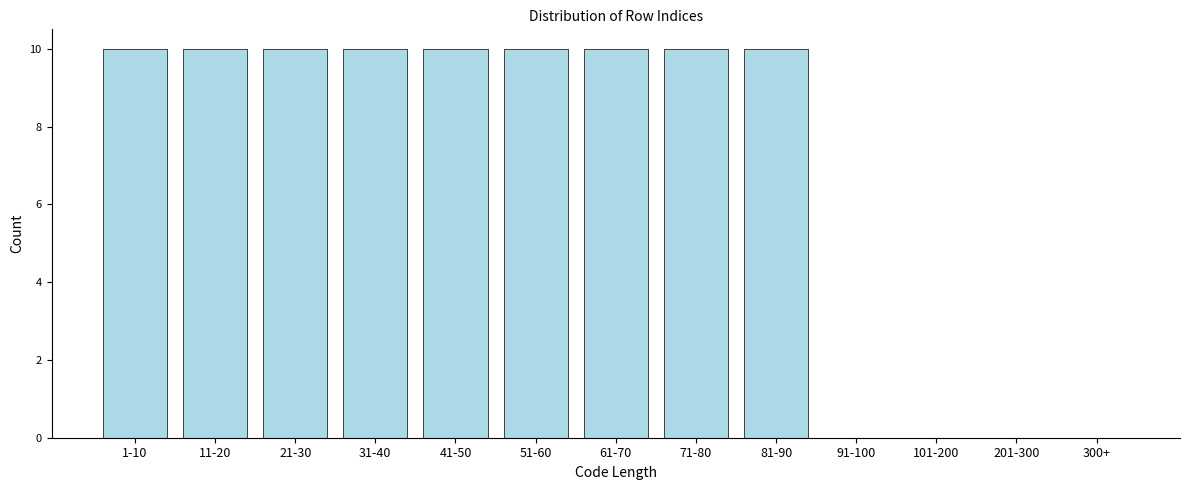

Reading right to left, what are all the values shown in this chart?

300+=0	201-300=0	101-200=0	91-100=0	81-90=10	71-80=10	61-70=10	51-60=10	41-50=10	31-40=10	21-30=10	11-20=10	1-10=10